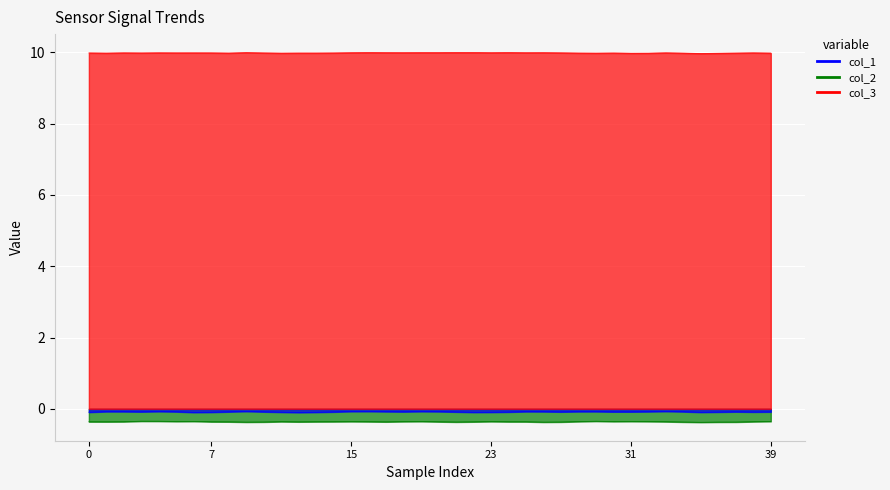

Where is col_3 nearest to the value 9?

35